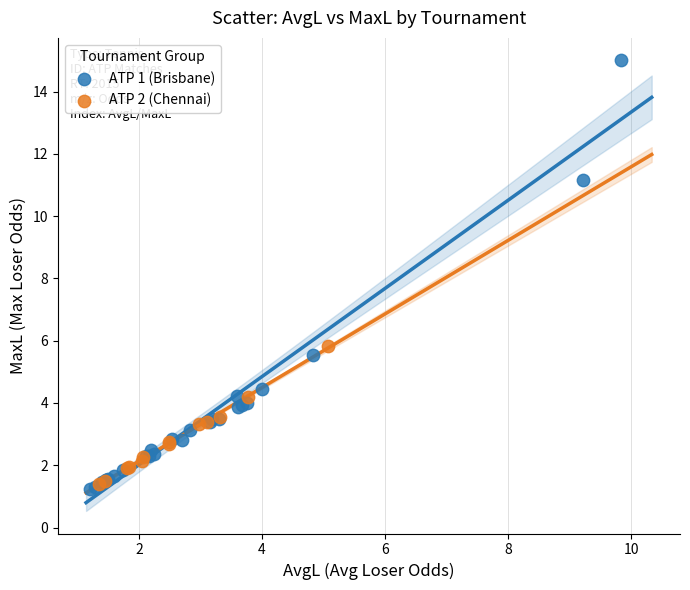

Which series contains the highest Y value?

ATP 1 (Brisbane)